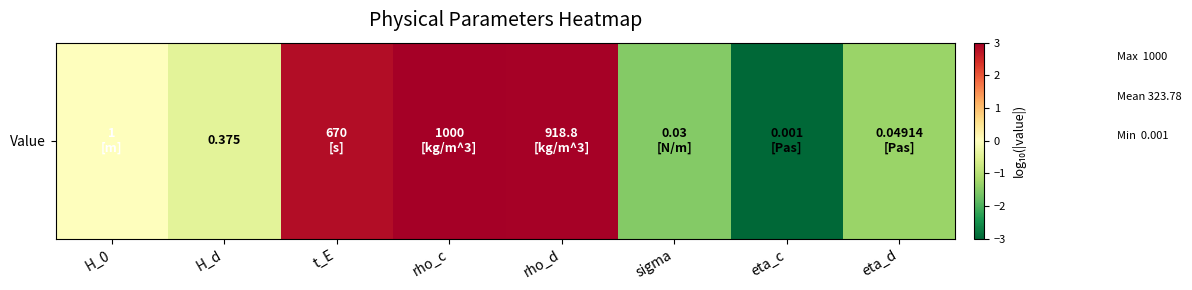

Rank the categories by value from highest to lowest.

rho_c, rho_d, t_E, H_0, H_d, eta_d, sigma, eta_c